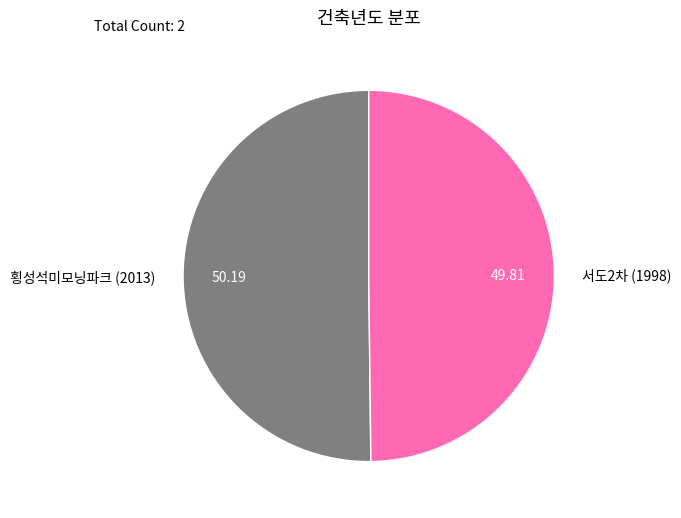

Approximately how many times larger is the value at 횡성석미모닝파크 (2013) compared to 서도2차 (1998)?

1.0